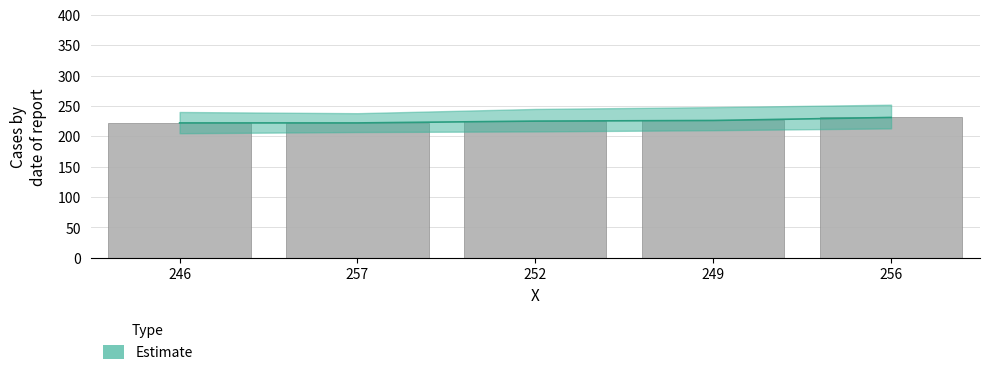

What is the smallest value displayed?

222